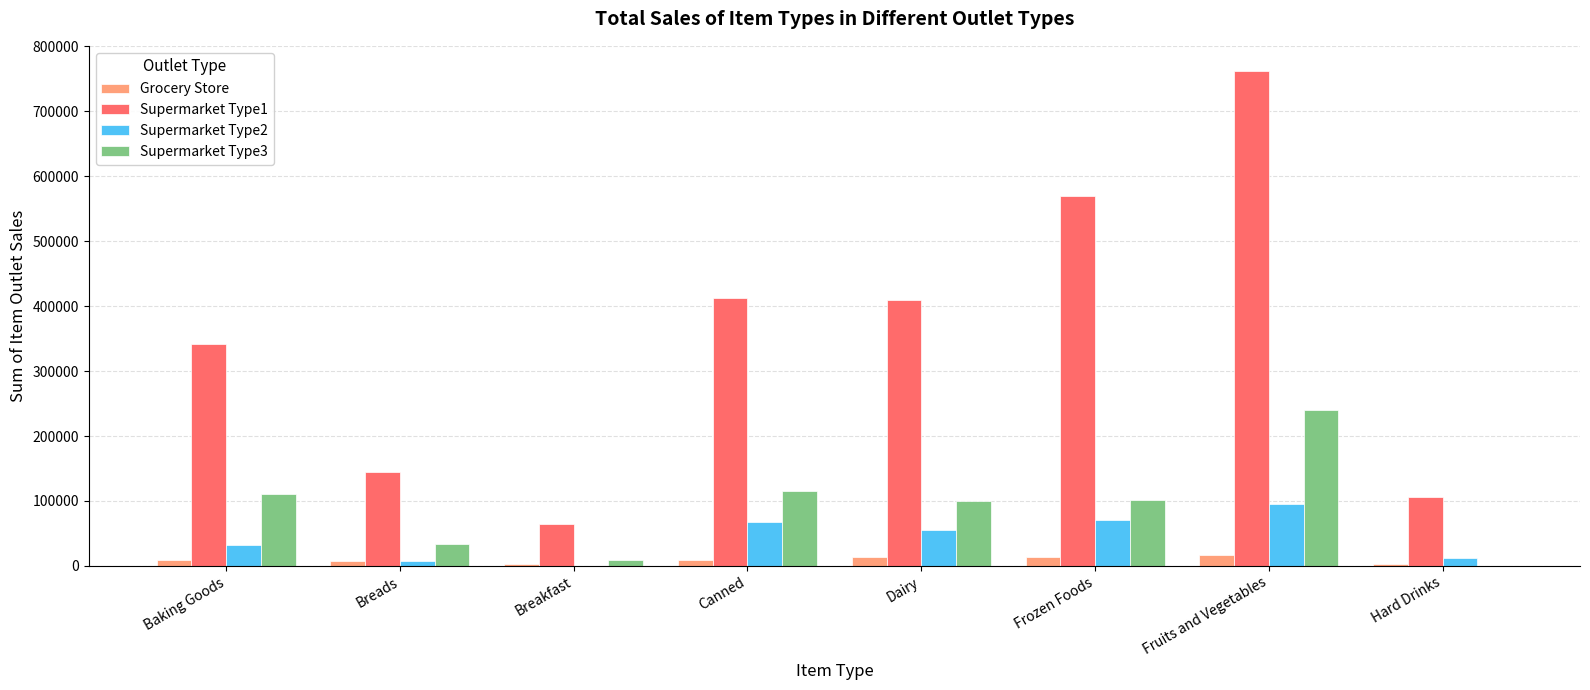

Which series has the largest total across all categories?

Supermarket Type1